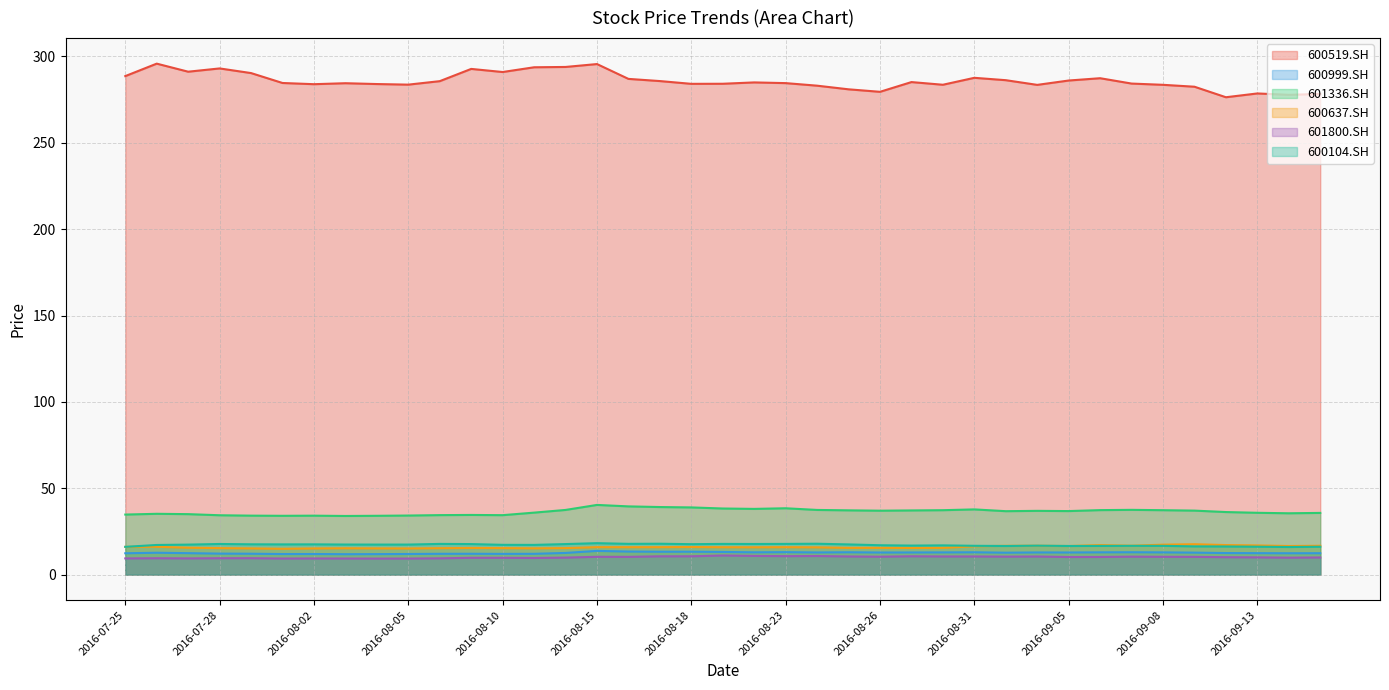

True or false: 601800.SH has a value of 11.1 at 2016-08-19.

True